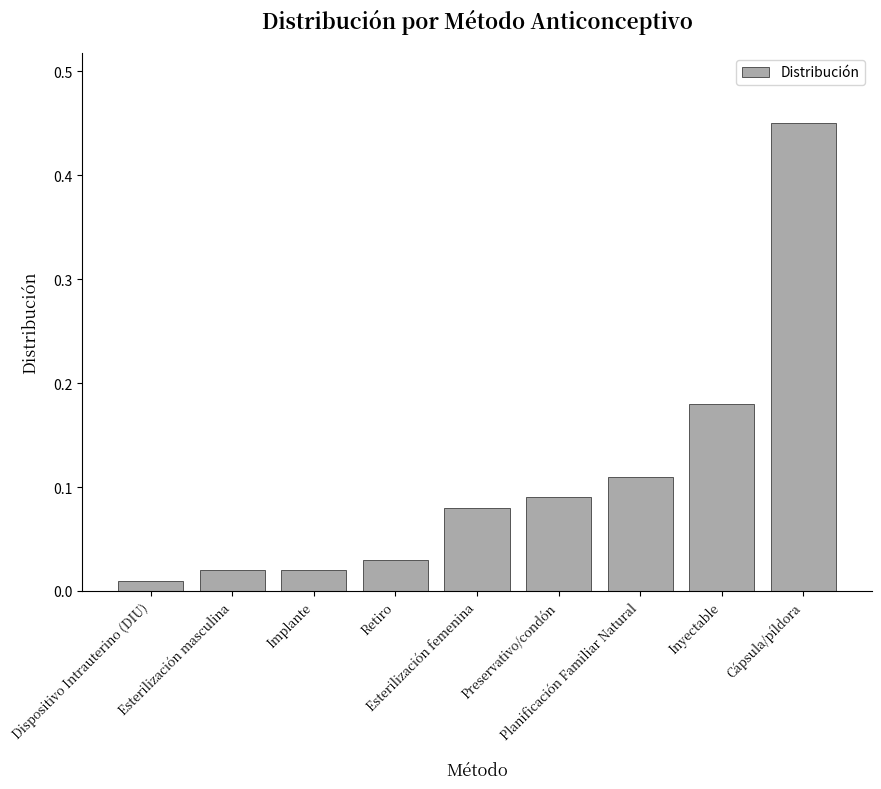

Does the chart contain any negative values?

No